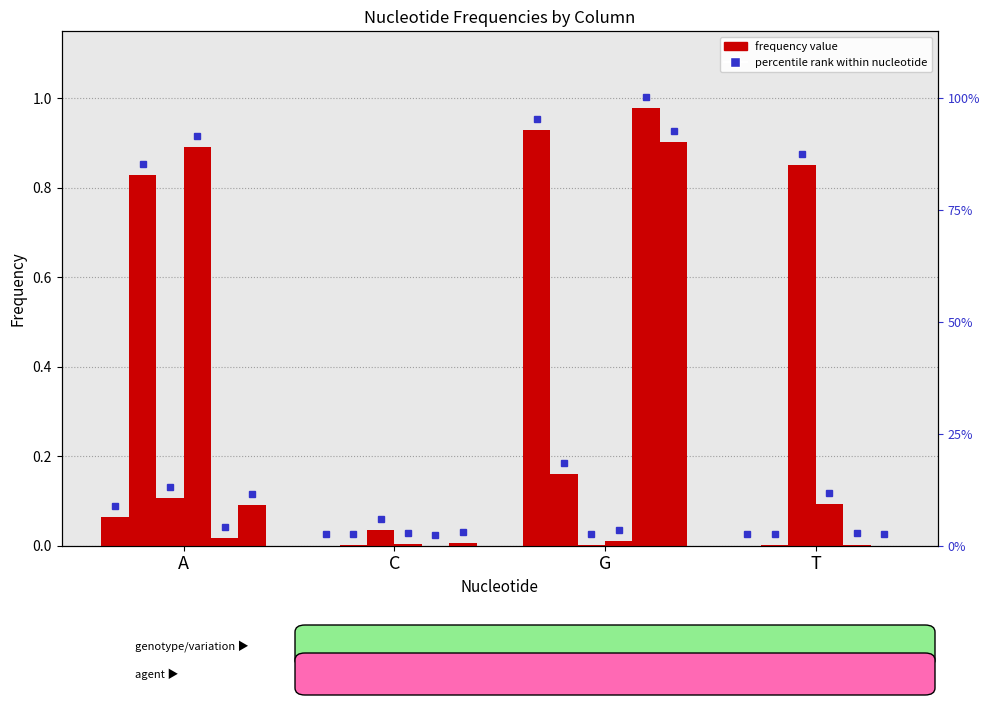

Is the value of col_3 at G greater than the value of col_7 at G?

No